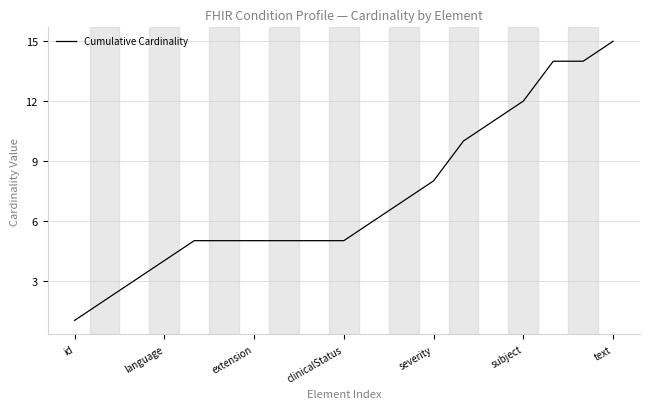

What is the maximum value shown in the chart?

15